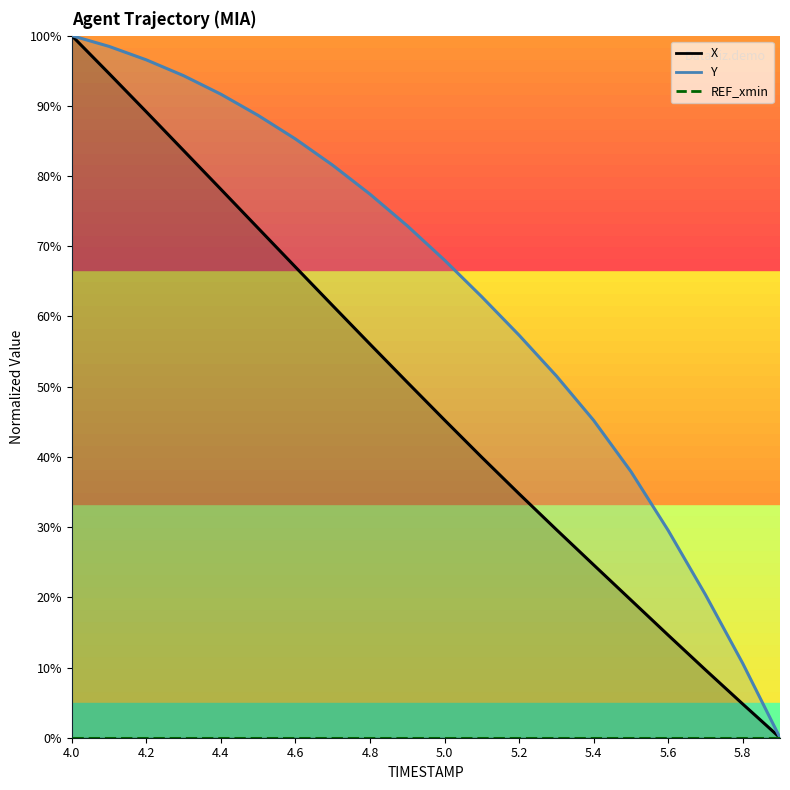

True or false: Y and X cross at least once.

False